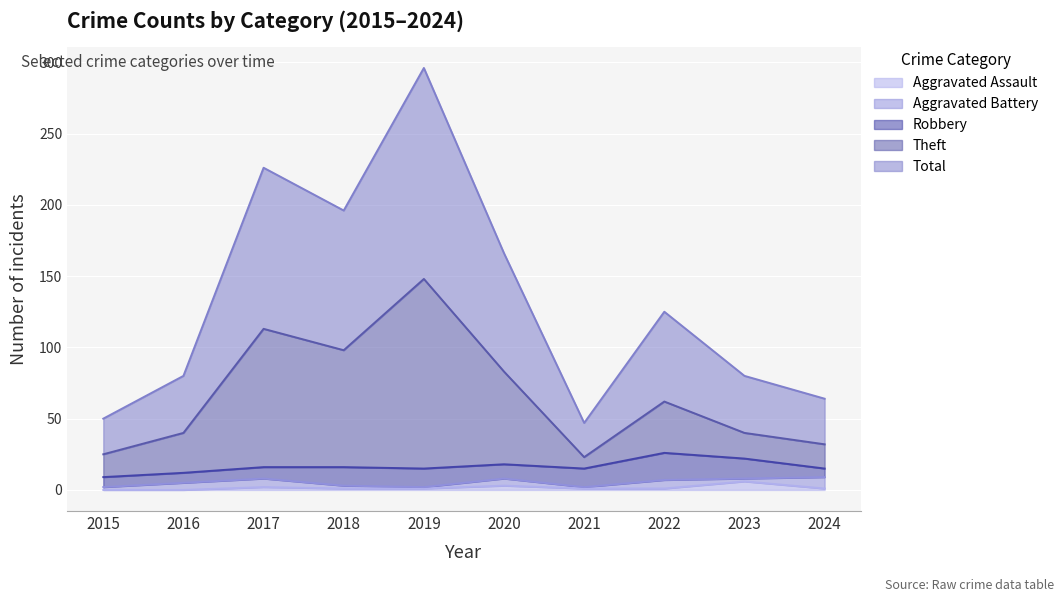

At how many categories does at least one series exceed 29?

10